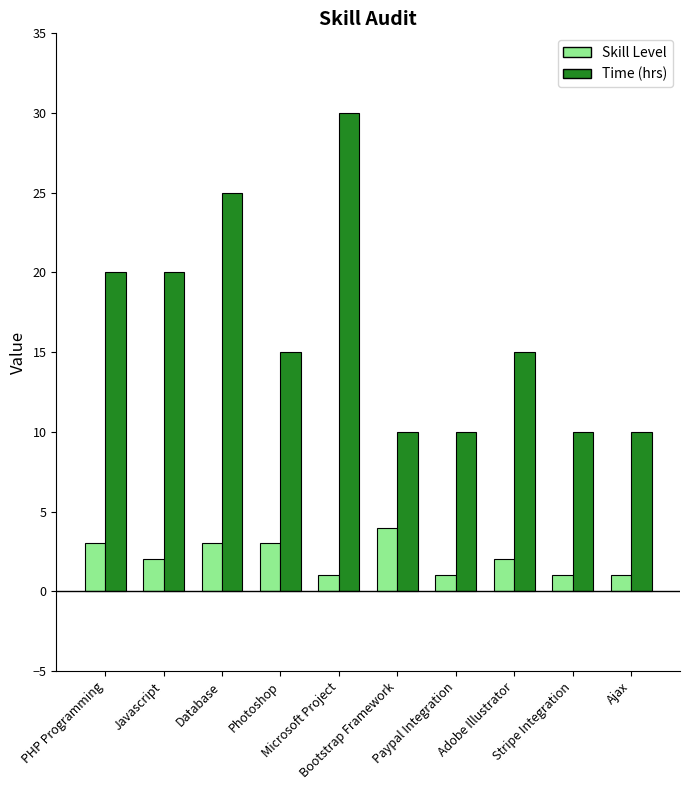

What are all the series names shown in the legend?

Skill Level, Time (hrs)